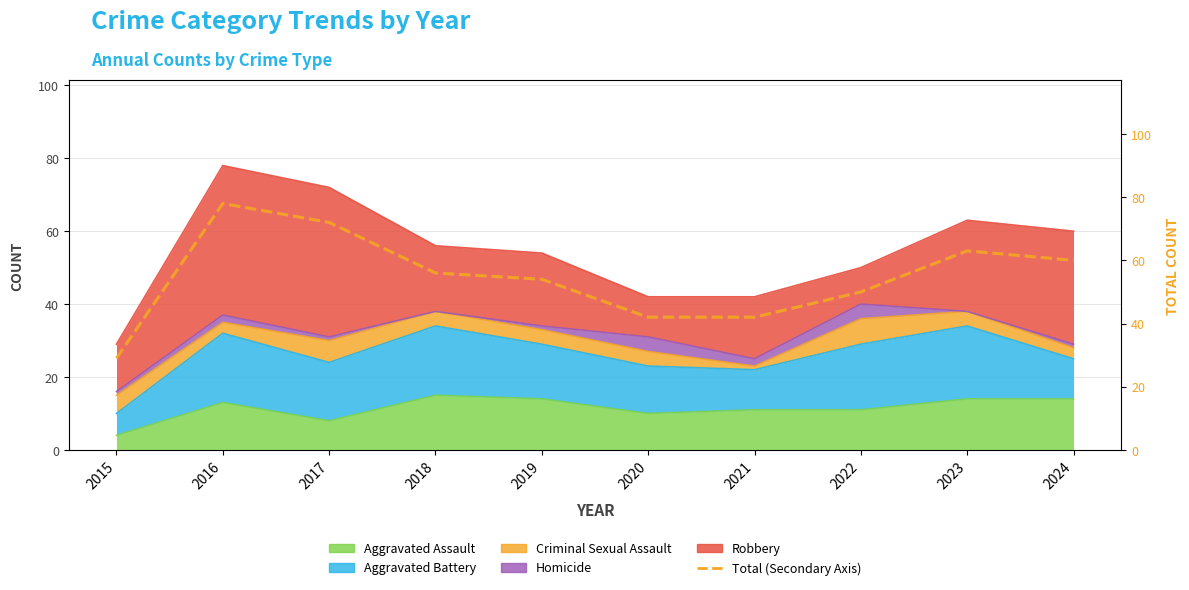

What is the approximate value at 2021, to the nearest 10?

40